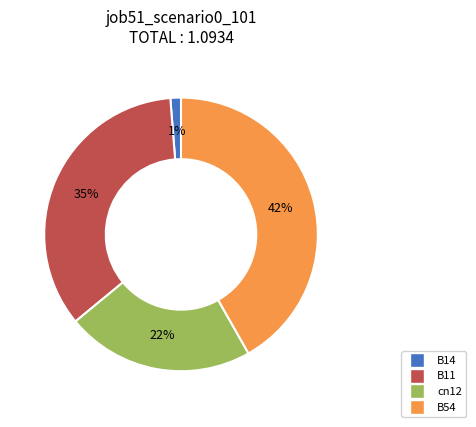

To the nearest percent, what is the difference between the largest and smallest slice percentages?

41%